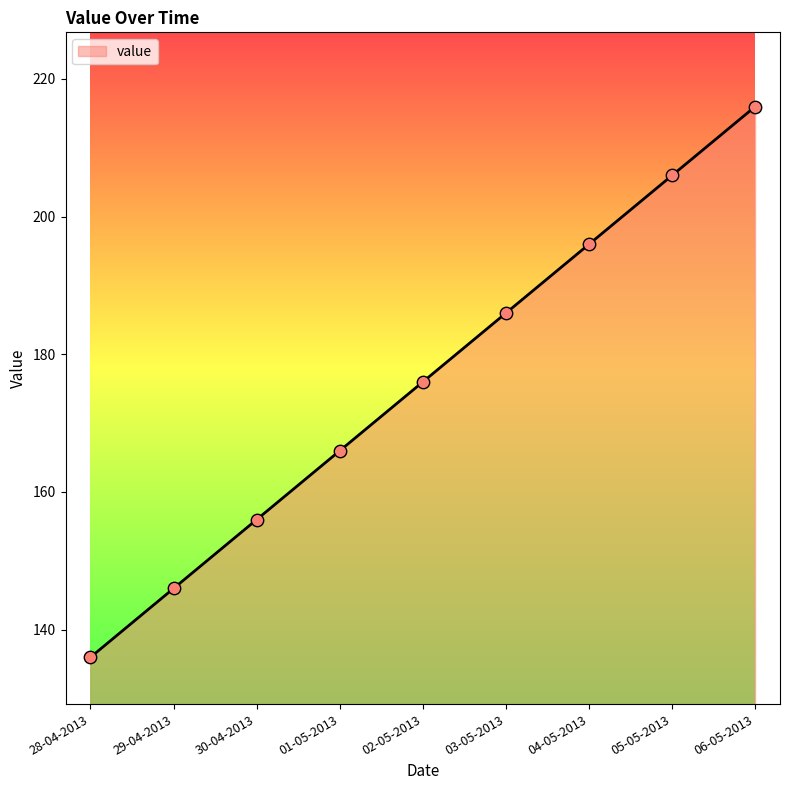

Which has a higher value, 03-05-2013 or 04-05-2013?

04-05-2013